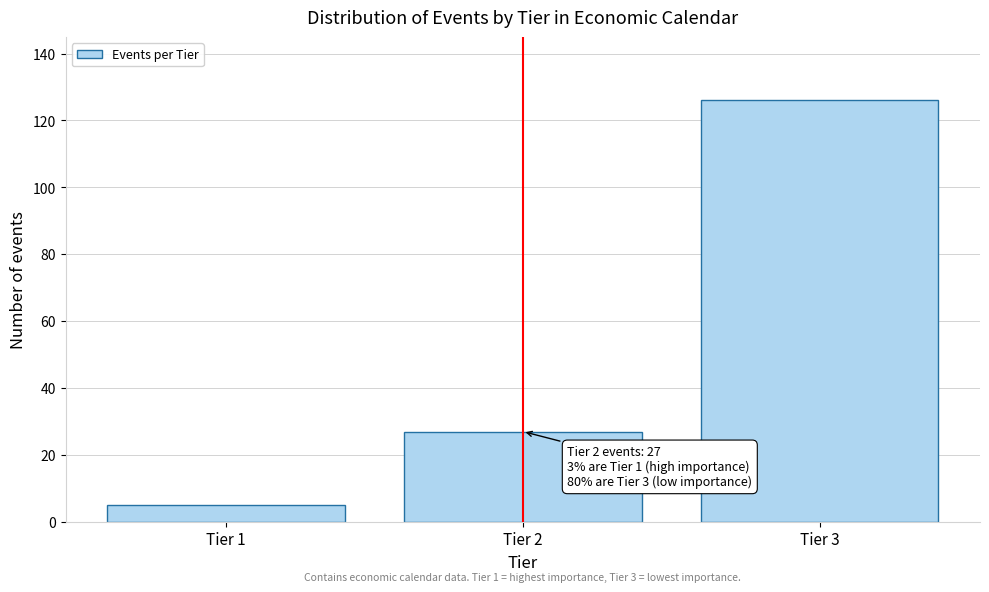

Reading left to right, extract all data points from this chart.

Tier 1=5	Tier 2=27	Tier 3=126